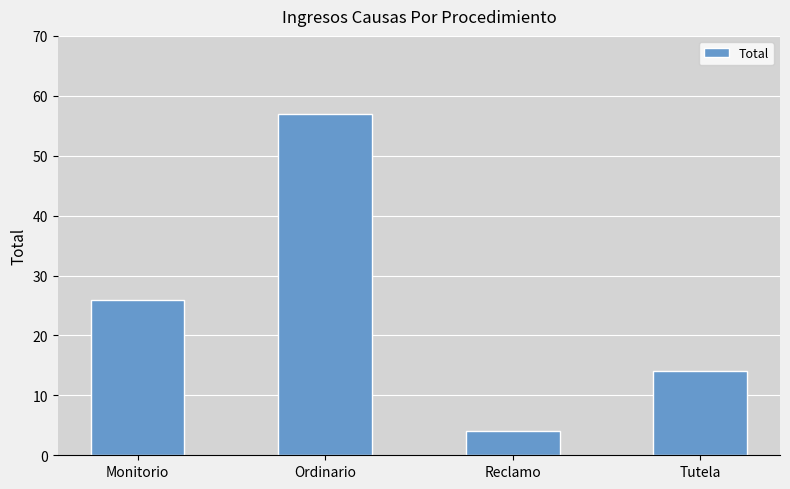

Count the values in the range 14 to 57.

3